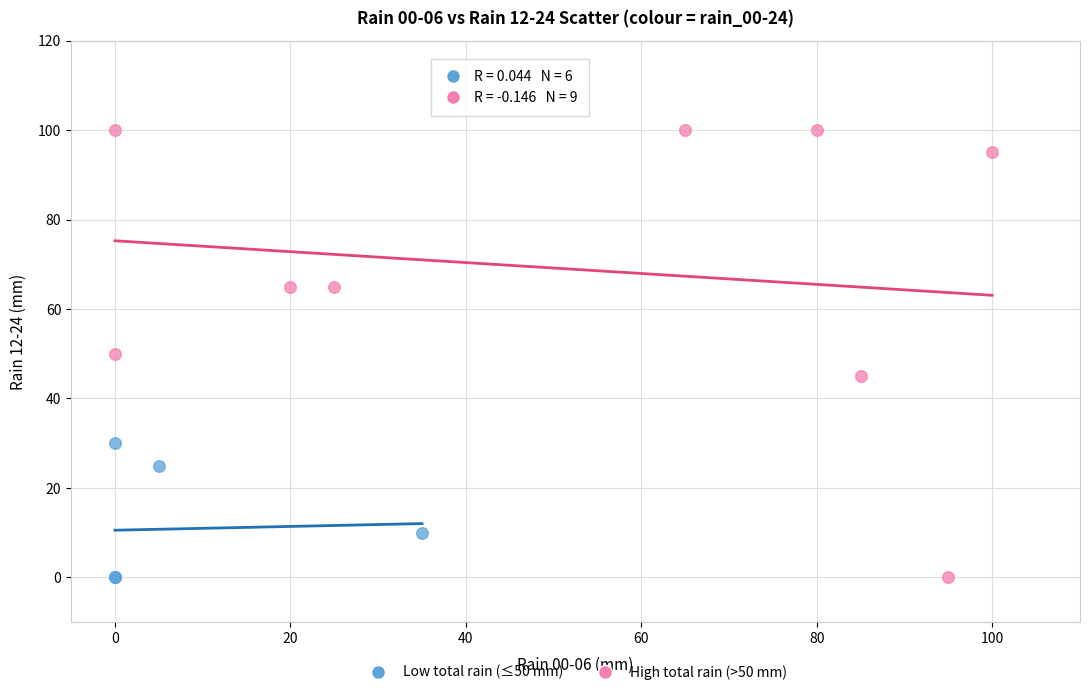

Which series has the widest spread of Y values?

High total rain (>50 mm)